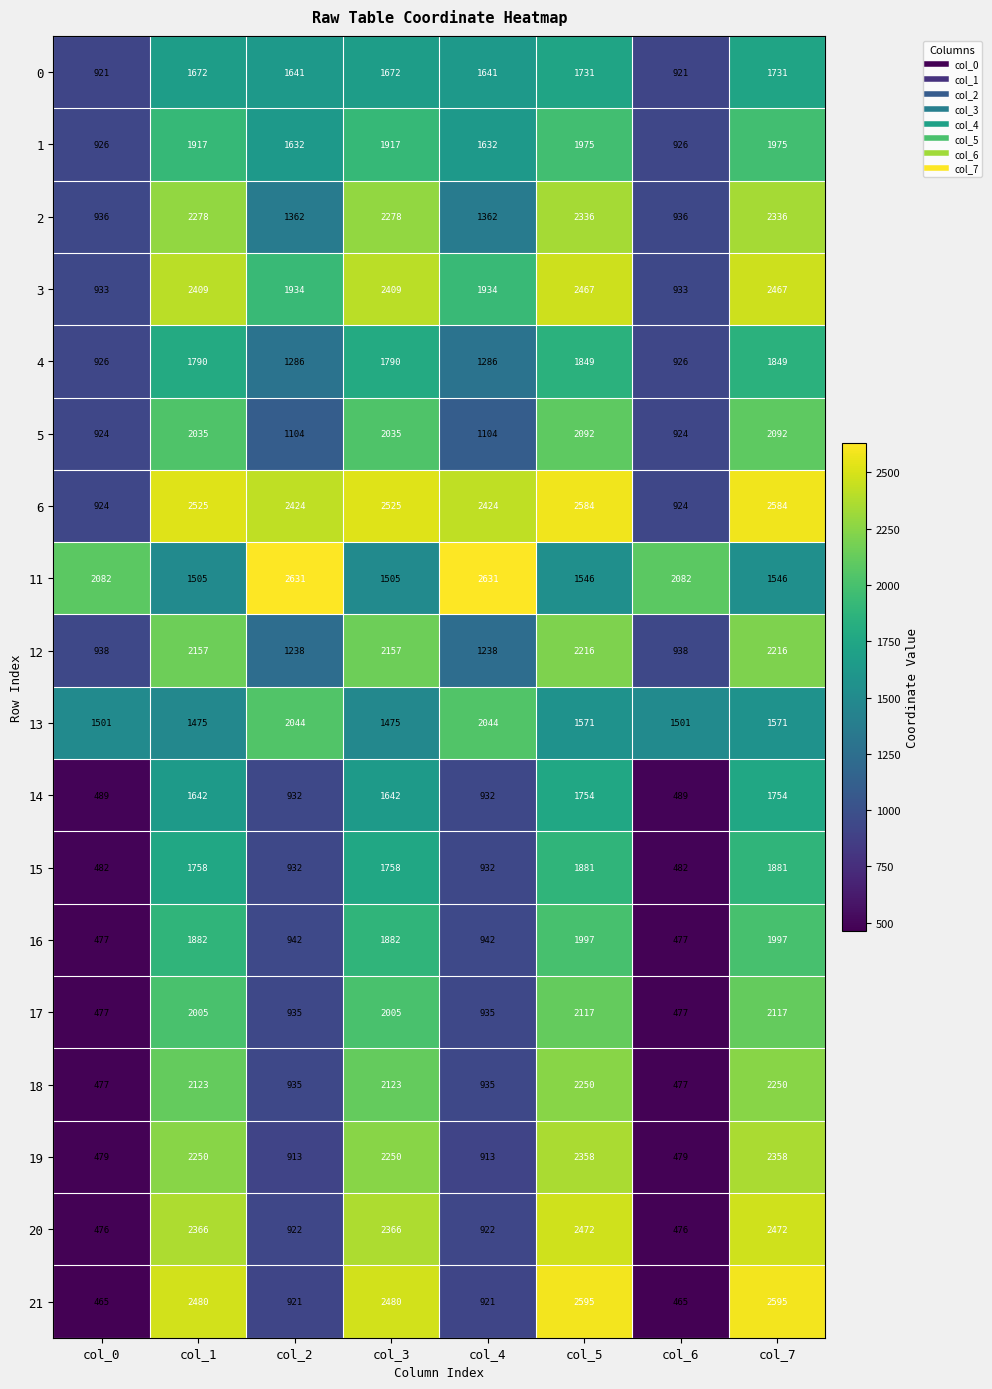

Rank the series by their maximum value, from highest to lowest.

11, 21, 6, 20, 3, 19, 2, 18, 12, 17, 5, 13, 16, 1, 15, 4, 14, 0